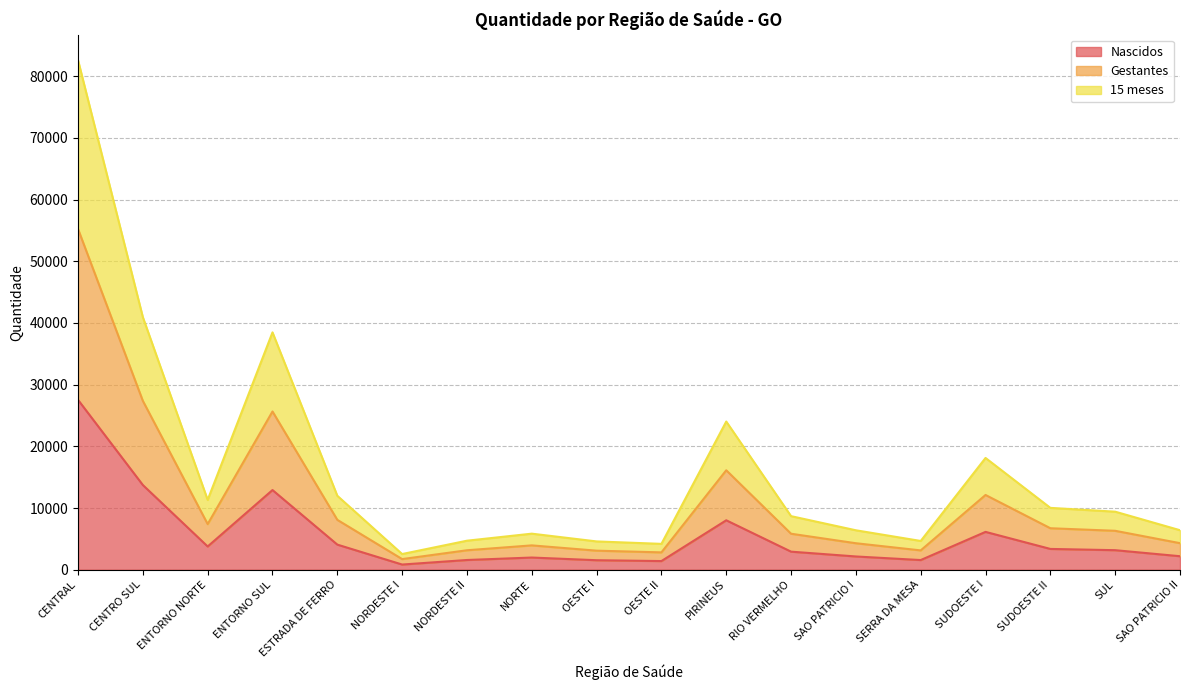

Reading left to right, transcribe all the data shown in this chart.

Nascidos: 27531	13724	3765	12911	4067	837	1573	1972	1537	1400	8010	2925	2145	1564	6130	3367	3164	2186
Gestantes: 55225	27366	7392	25645	8080	1720	3151	3942	3085	2808	16116	5830	4290	3129	12113	6721	6305	4301
15 meses: 82594	40933	11317	38469	11980	2540	4701	5842	4585	4188	24016	8680	6390	4659	18113	10021	9405	6401